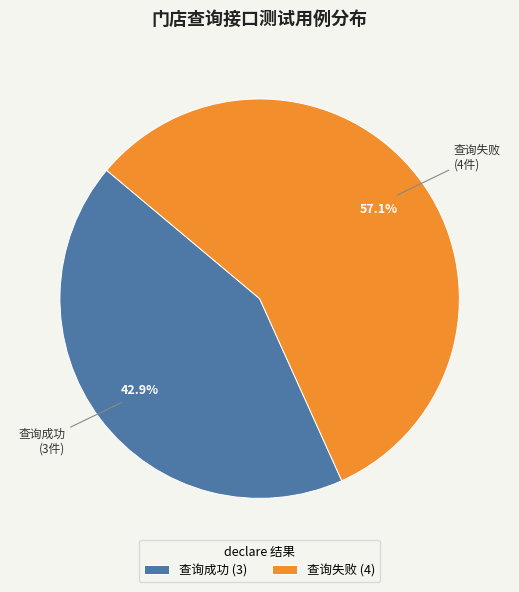

Rank the categories by value from lowest to highest.

查询成功, 查询失败